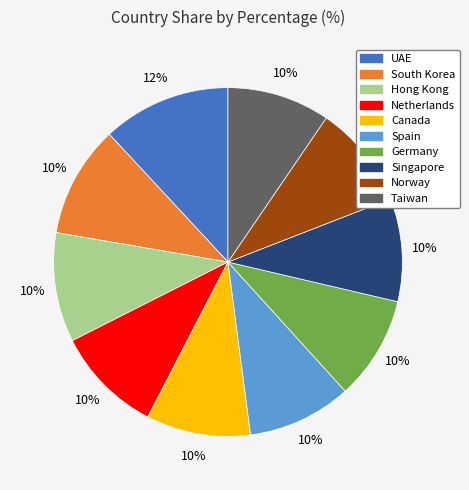

Combined, do UAE and Canada account for over 50%?

No